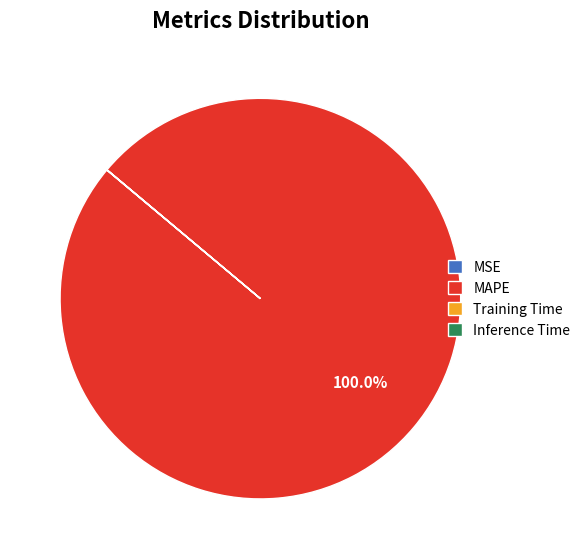

To the nearest percent, what is the difference between the largest and smallest slice percentages?

100%